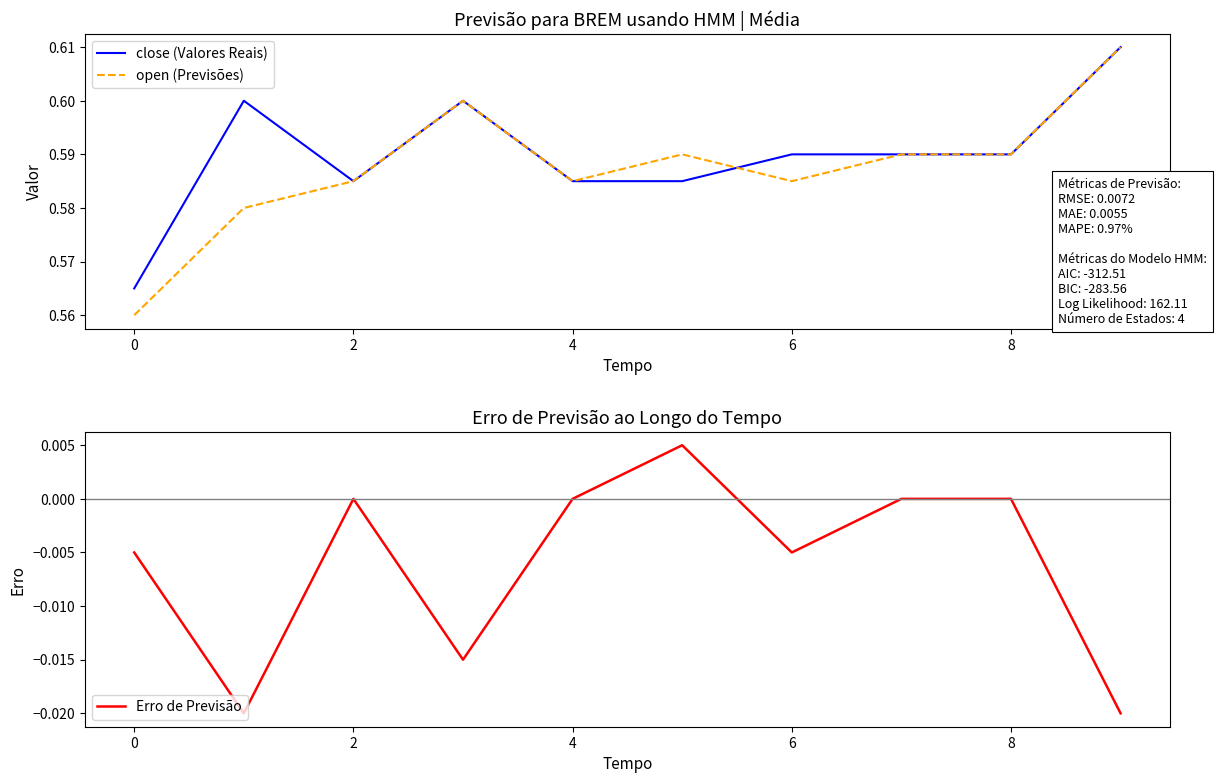

The open (Previsões) series shows 0.2 at 0. True or false?

False